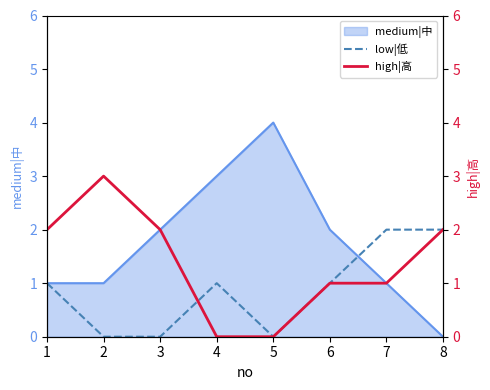

True or false: high|高 has a value of 2 at 8.

True